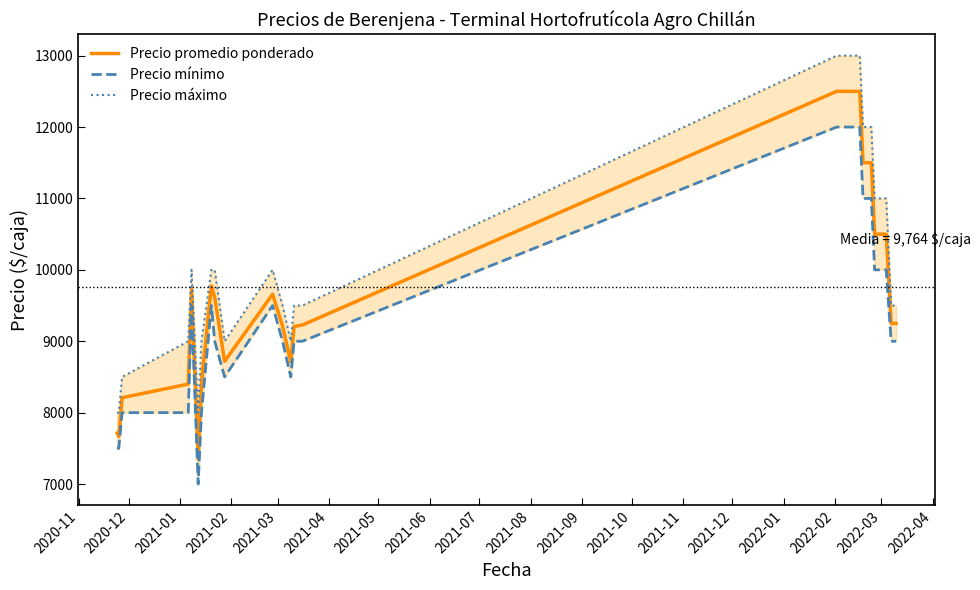

Rank the series by their average value, from highest to lowest.

Precio máximo, Precio promedio ponderado, Precio mínimo